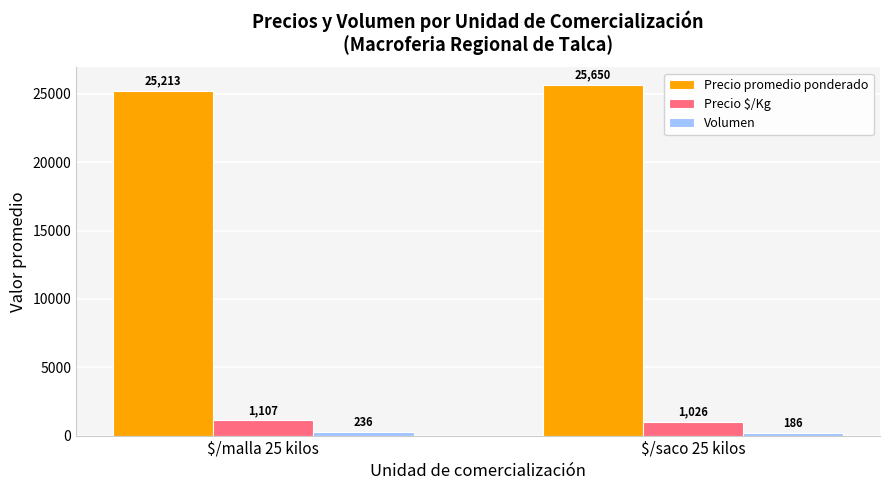

Which category has the highest value across all series?

$/saco 25 kilos